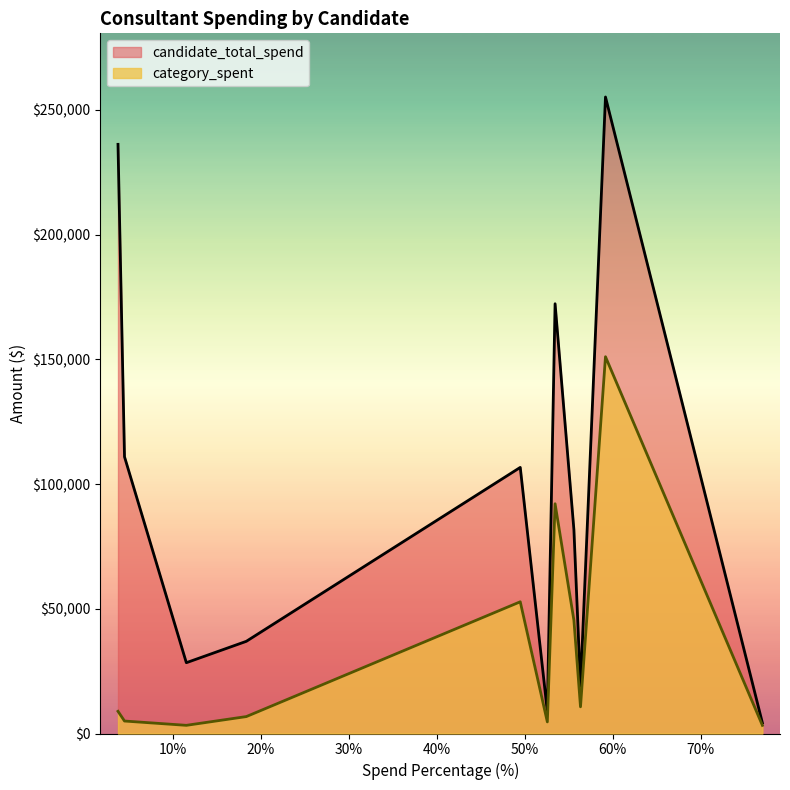

The value of candidate_total_spend at Alex Valdez is 36953.3. True or false?

True